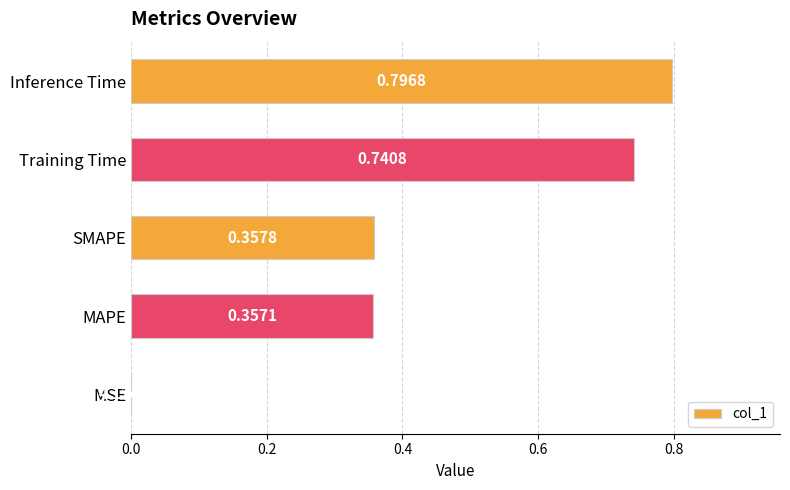

What is the sum of all values?

2.3